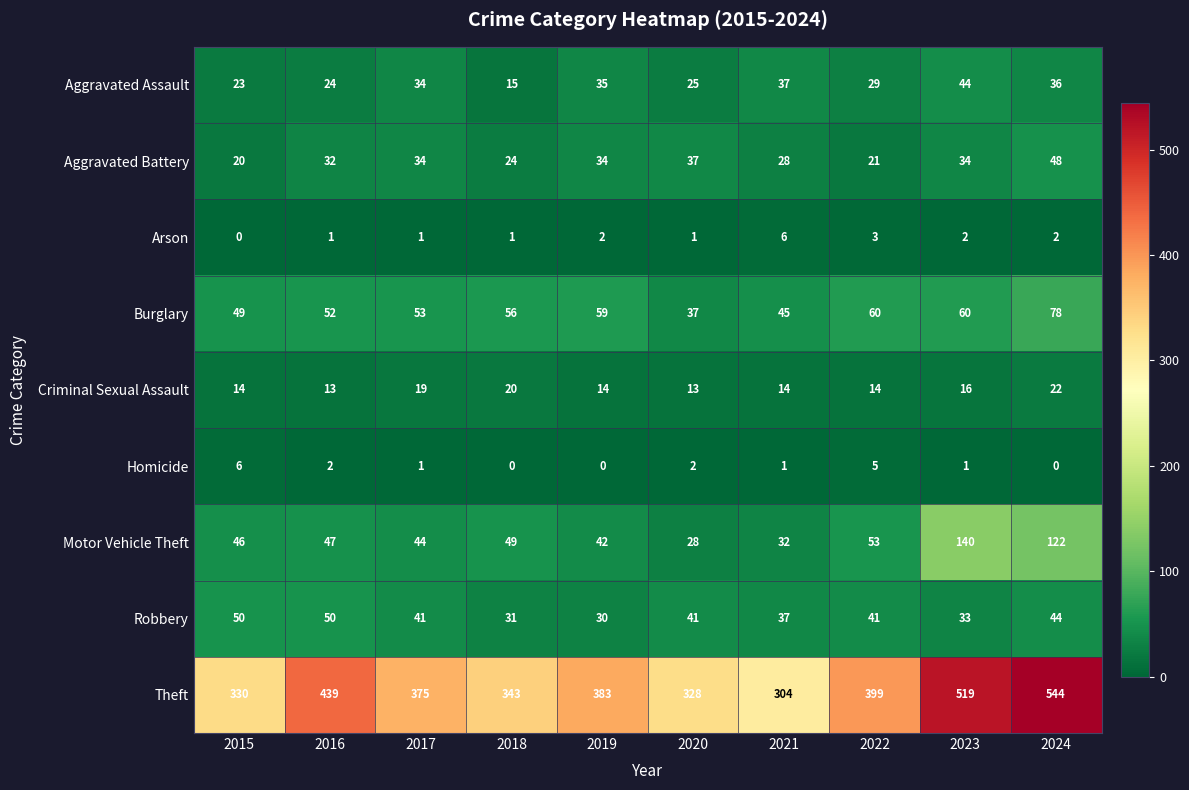

What is the approximate value of Burglary at 2023, to the nearest 10?

60